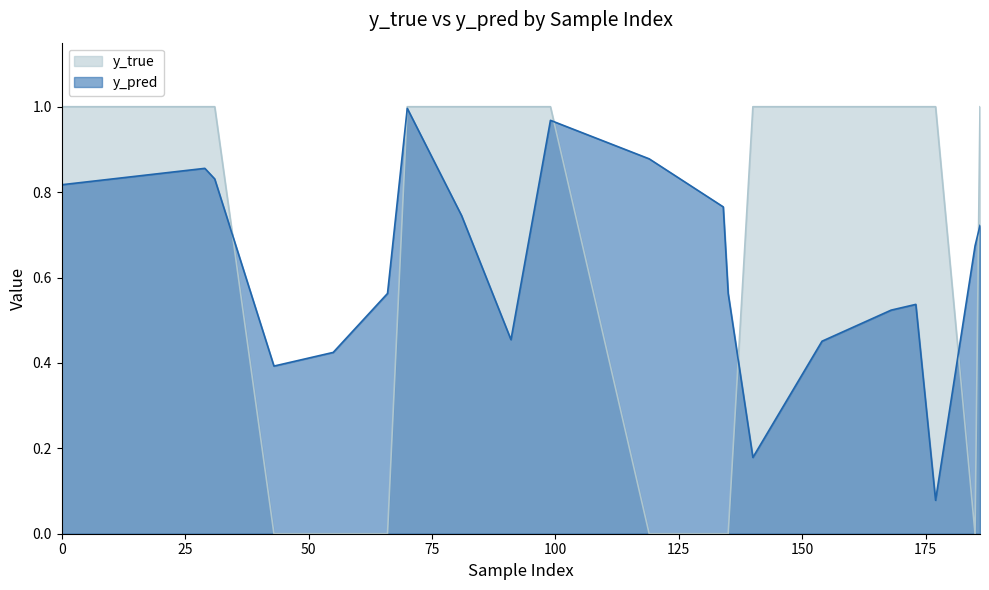

What is the greatest value displayed?

1.0